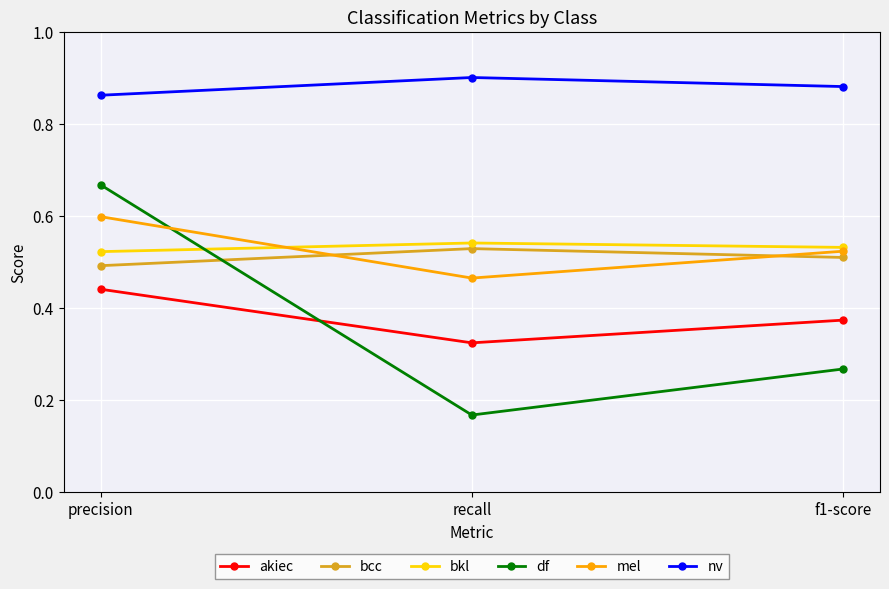

What position from the left is recall?

2